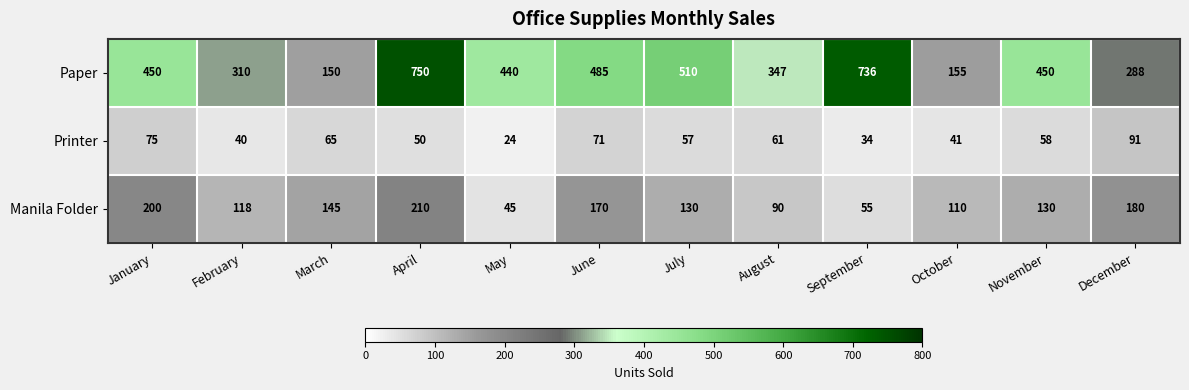

How many categories are shown in the chart?

12